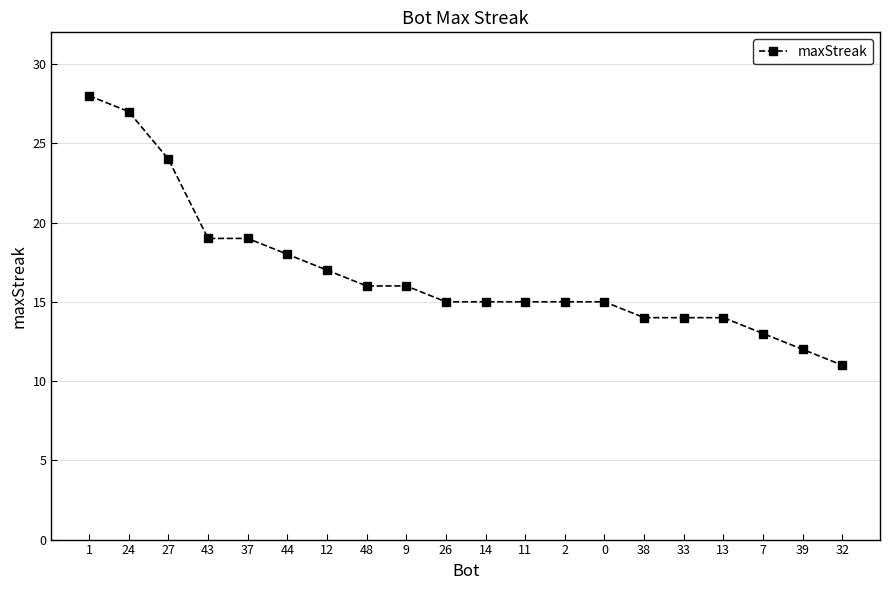

The chart shows a value of 29 at 37. True or false?

False